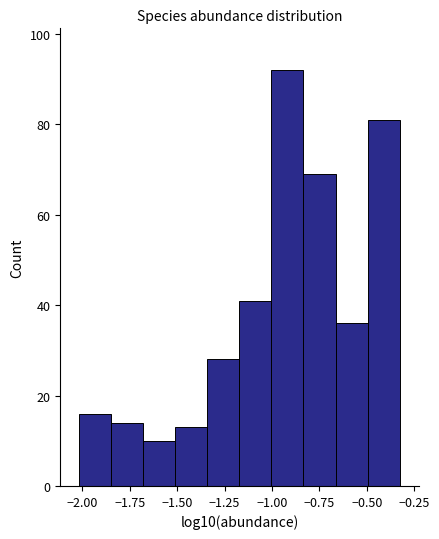

Around what value on the x-axis is the tallest bar? Give the approximate position of its centre, as read against the axis.

-0.90